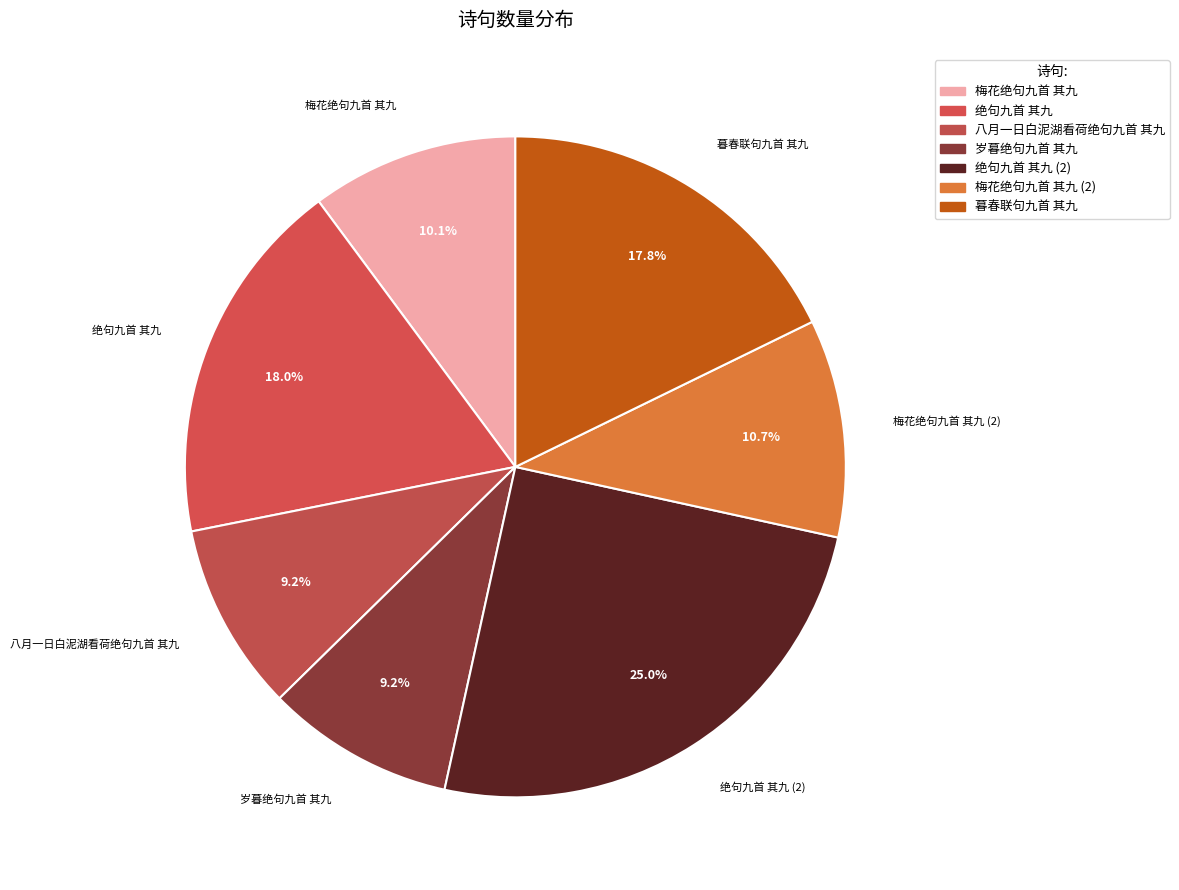

Count the number of slices in the pie.

7